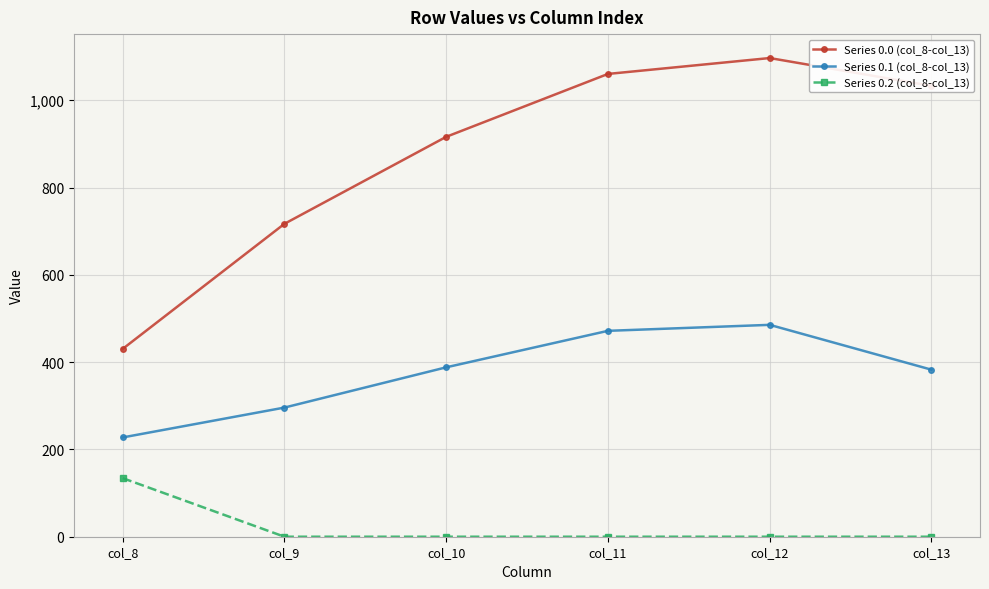

What is the difference between the maximum and second lowest values in the Series 0.1 (col_8-col_13) series?

189.5